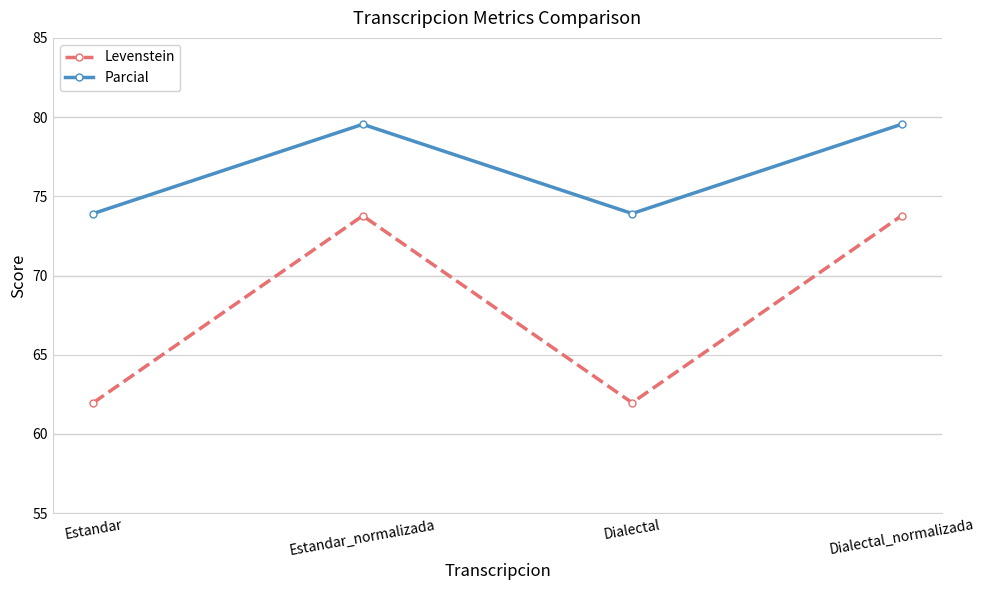

List the series in order of their peak value, lowest first.

Levenstein, Parcial